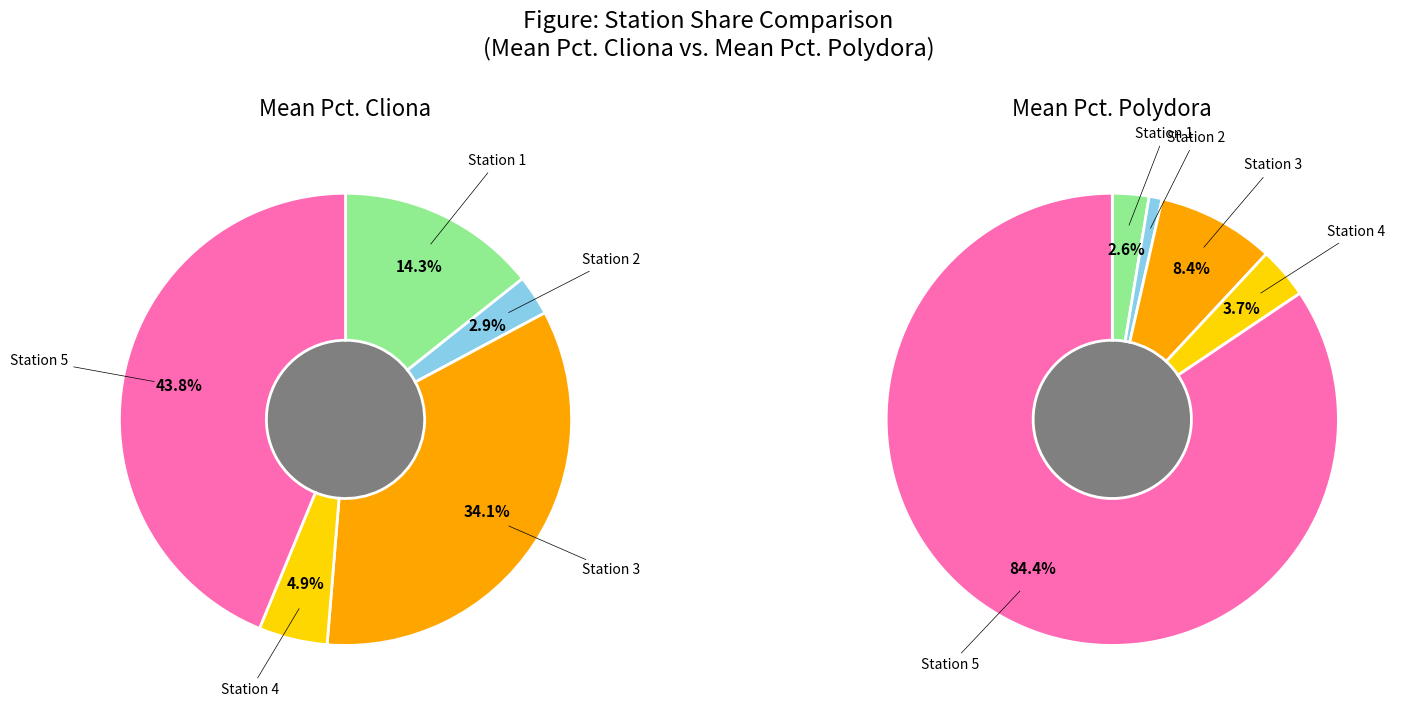

Does Station 4 account for over 50% of the chart?

No